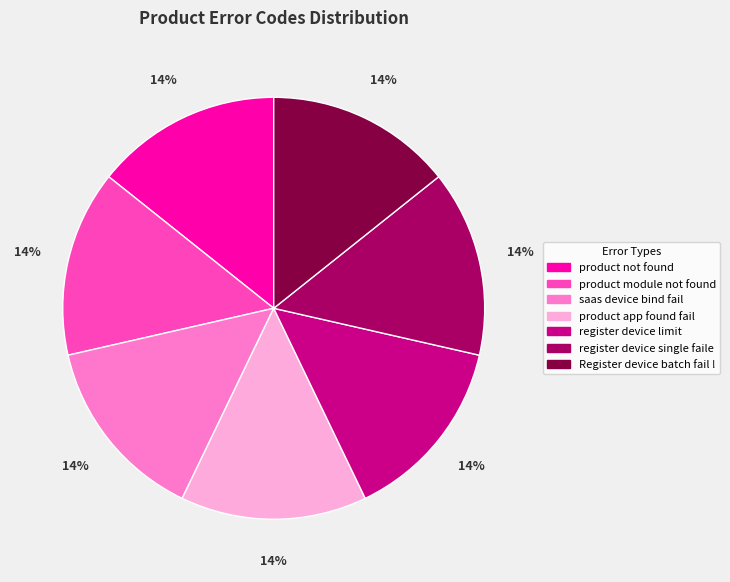

Is the sum of register device single faile and saas device bind fail greater than half?

No